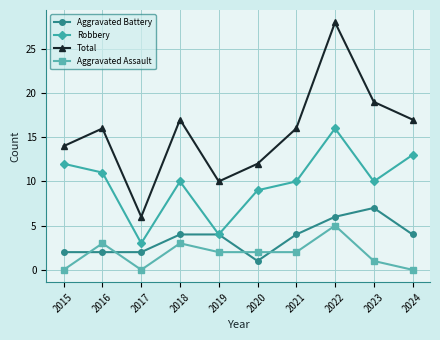

Reading left to right, transcribe all the data shown in this chart.

Aggravated Battery: 2	2	2	4	4	1	4	6	7	4
Robbery: 12	11	3	10	4	9	10	16	10	13
Total: 14	16	6	17	10	12	16	28	19	17
Aggravated Assault: 0	3	0	3	2	2	2	5	1	0